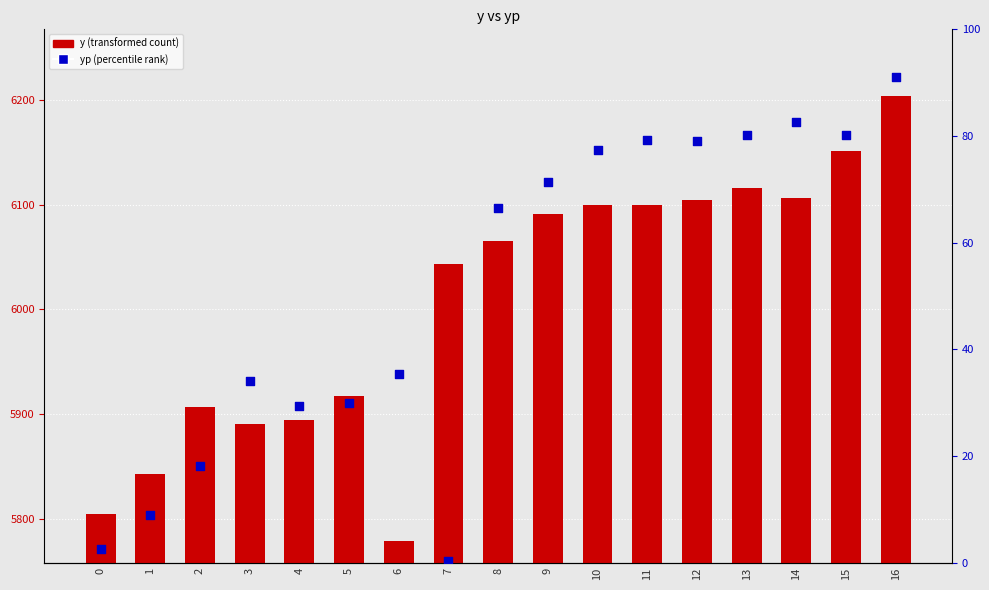

At which category is the sum across all series the highest?

16